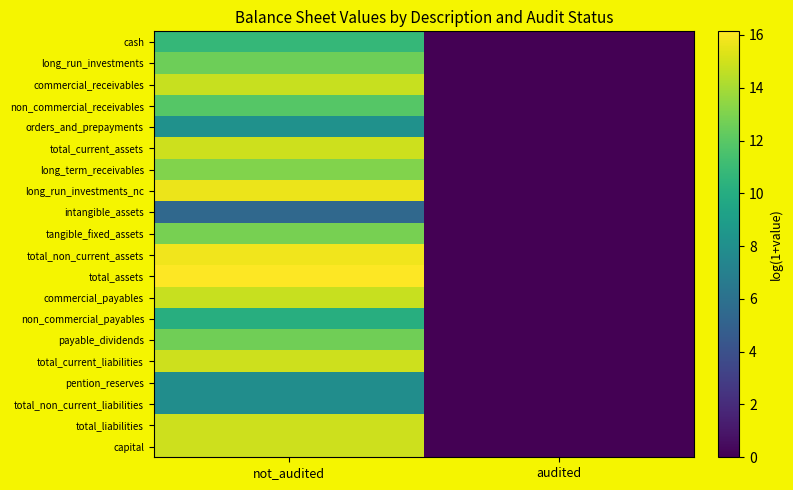

Reading left to right, what are all the values shown in this chart?

cash: not_audited=10.8	audited=0.0
long_run_investments: not_audited=12.6	audited=0.0
commercial_receivables: not_audited=14.8	audited=0.0
non_commercial_receivables: not_audited=11.9	audited=0.0
orders_and_prepayments: not_audited=8.1	audited=0.0
total_current_assets: not_audited=14.9	audited=0.0
long_term_receivables: not_audited=13.1	audited=0.0
long_run_investments_nc: not_audited=15.7	audited=0.0
intangible_assets: not_audited=5.5	audited=0.0
tangible_fixed_assets: not_audited=12.8	audited=0.0
total_non_current_assets: not_audited=15.8	audited=0.0
total_assets: not_audited=16.1	audited=0.0
commercial_payables: not_audited=14.8	audited=0.0
non_commercial_payables: not_audited=10.1	audited=0.0
payable_dividends: not_audited=12.7	audited=0.0
total_current_liabilities: not_audited=14.9	audited=0.0
pention_reserves: not_audited=7.9	audited=0.0
total_non_current_liabilities: not_audited=7.9	audited=0.0
total_liabilities: not_audited=14.9	audited=0.0
capital: not_audited=14.9	audited=0.0